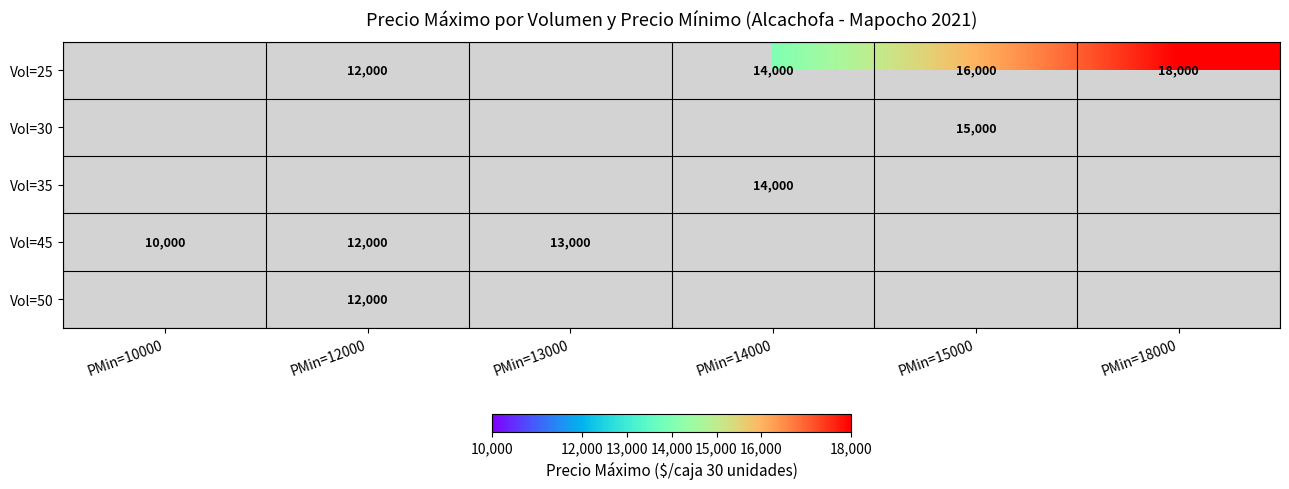

The Vol=45 series shows 10000 at PMin=10000. True or false?

True